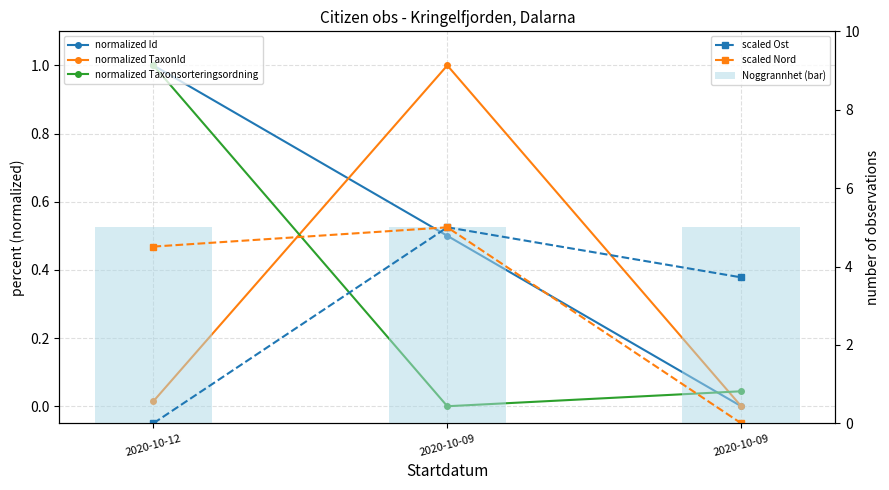

Reading left to right, extract all data points from this chart.

normalized Id: 2020-10-12=1.0	2020-10-09=0.5	2020-10-09=0.0
normalized TaxonId: 2020-10-12=0.0	2020-10-09=1.0	2020-10-09=0.0
normalized Taxonsorteringsordning: 2020-10-12=1.0	2020-10-09=0.0	2020-10-09=0.0
scaled Ost: 2020-10-12=0.0	2020-10-09=5.0	2020-10-09=3.7
scaled Nord: 2020-10-12=4.5	2020-10-09=5.0	2020-10-09=0.0
Noggrannhet (bar): 2020-10-12=5.0	2020-10-09=5.0	2020-10-09=5.0